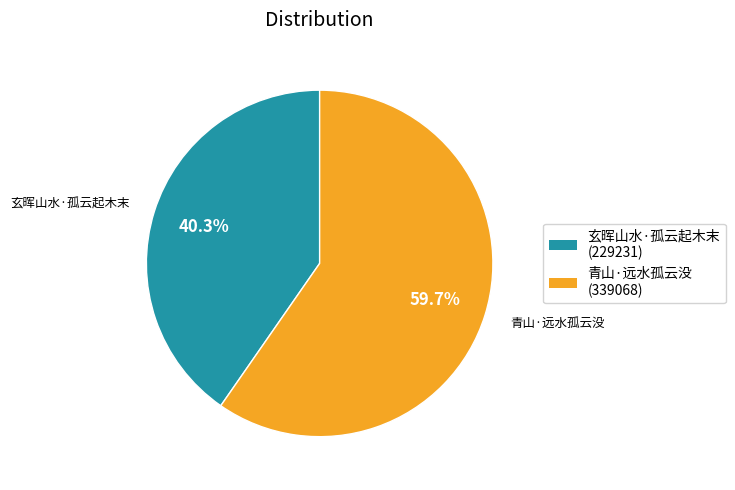

How many segments does this pie chart have?

2